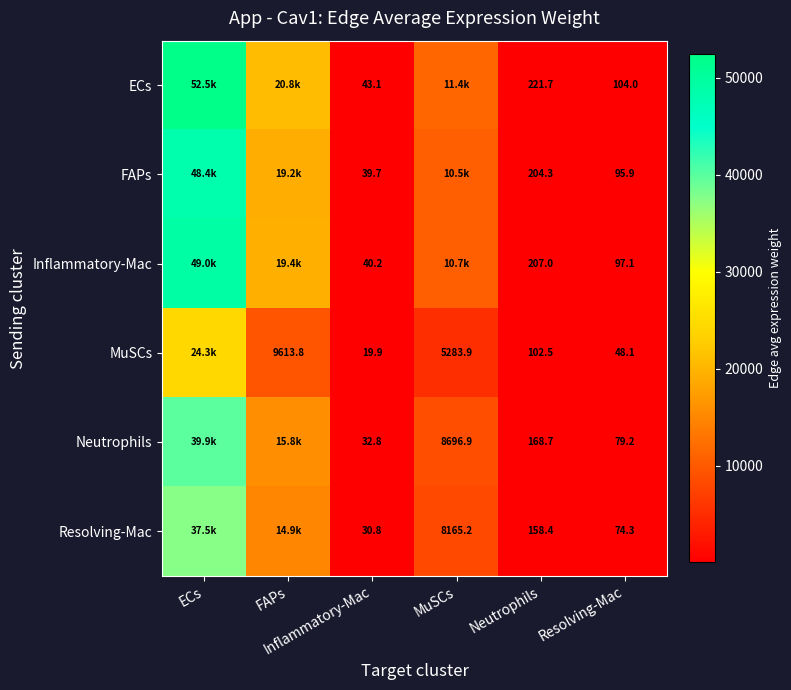

Between ECs and FAPs, which series saw the biggest shift?

ECs